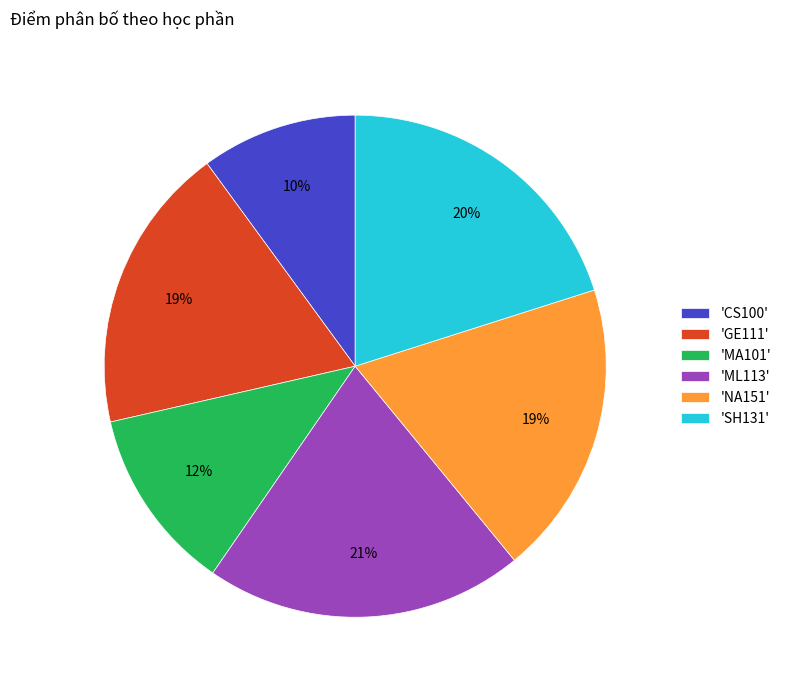

What is the ratio of the value at 'NA151' to the value at 'ML113'?

0.9